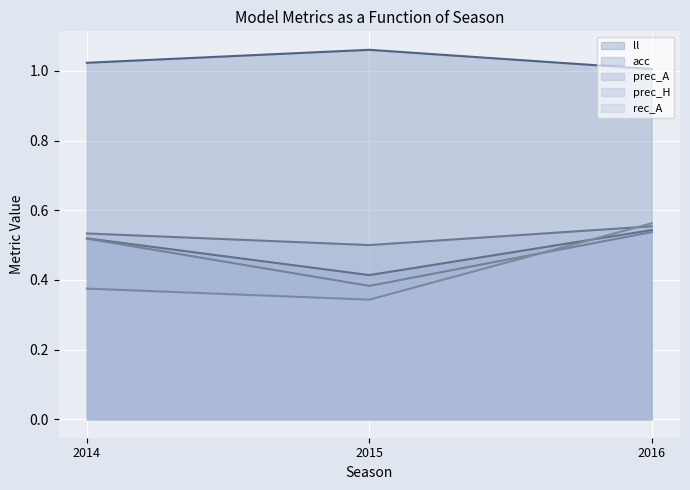

At which label does rec_A reach its peak?

2016